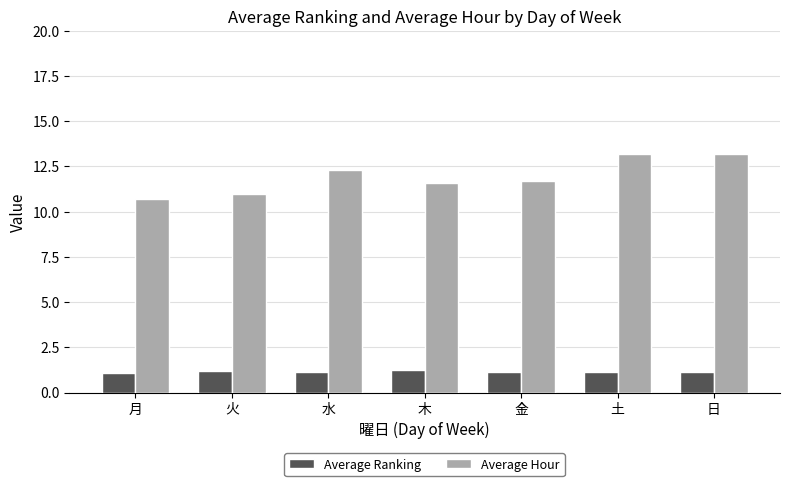

What value does the Average Hour series have at 土?

13.2